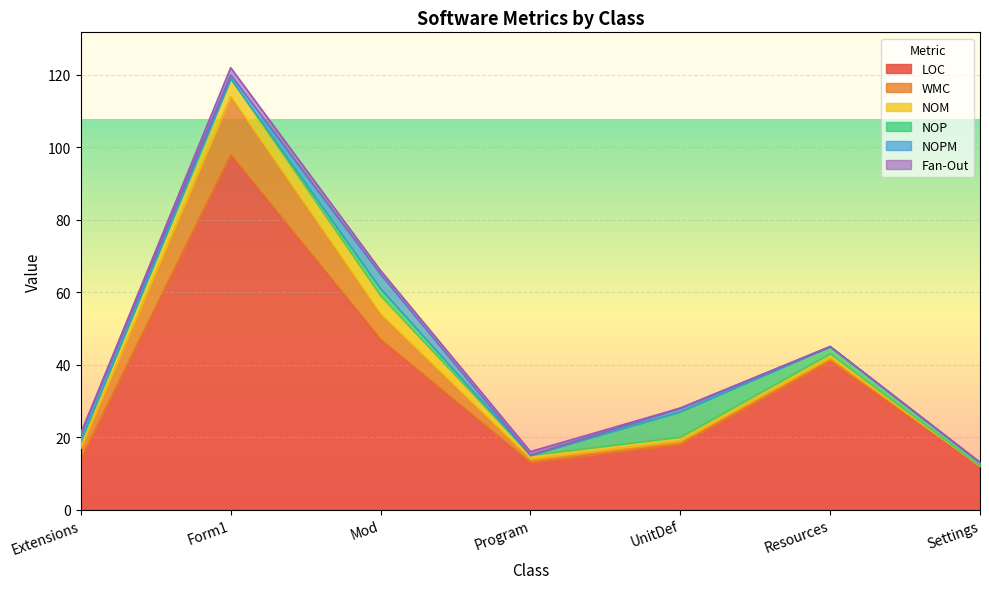

At which label does LOC first exceed 18?

Form1